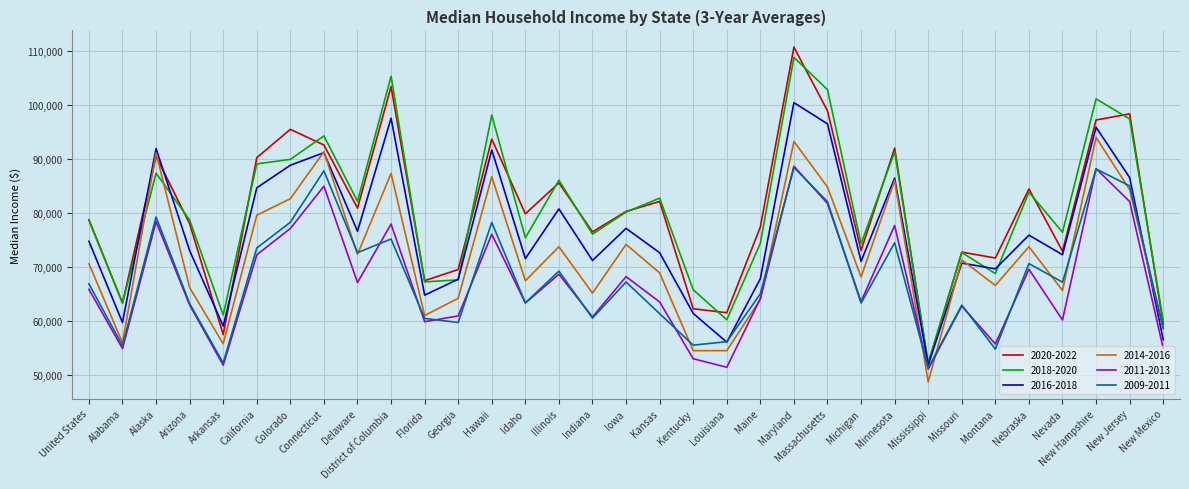

At which label does 2016-2018 reach its minimum?

Mississippi